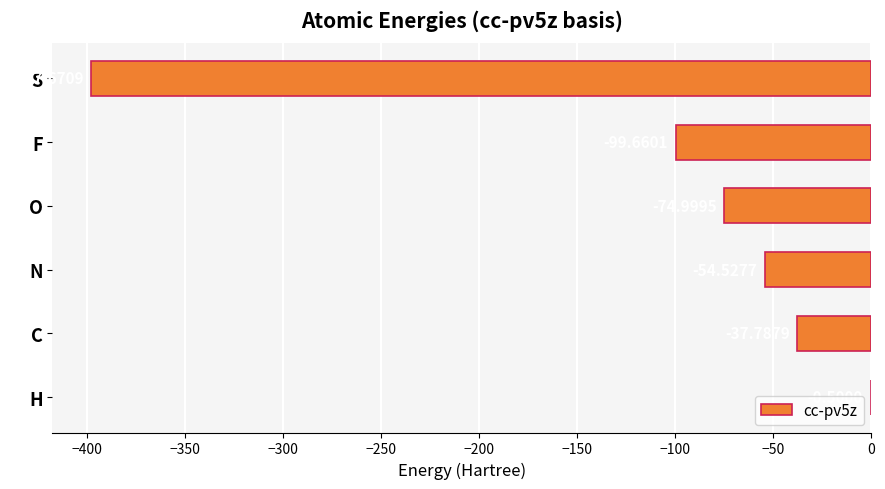

Where is the data nearest to the value -199?

F